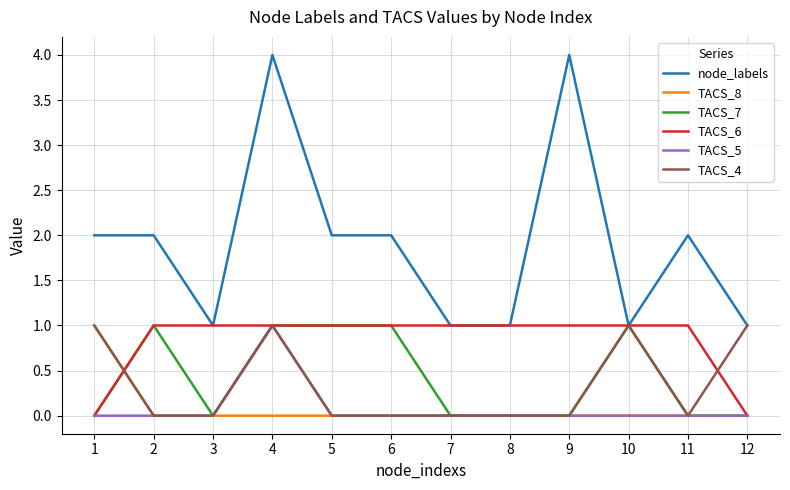

Does the chart display data point markers on the line(s)?

No